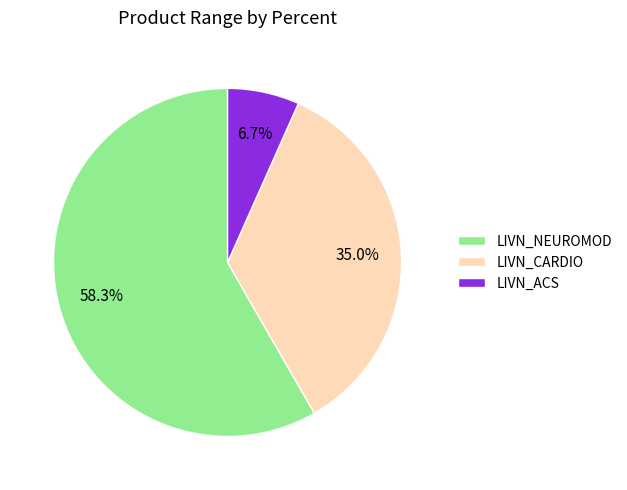

To the nearest percent, what is the combined percentage of LIVN_NEUROMOD and LIVN_ACS?

65%